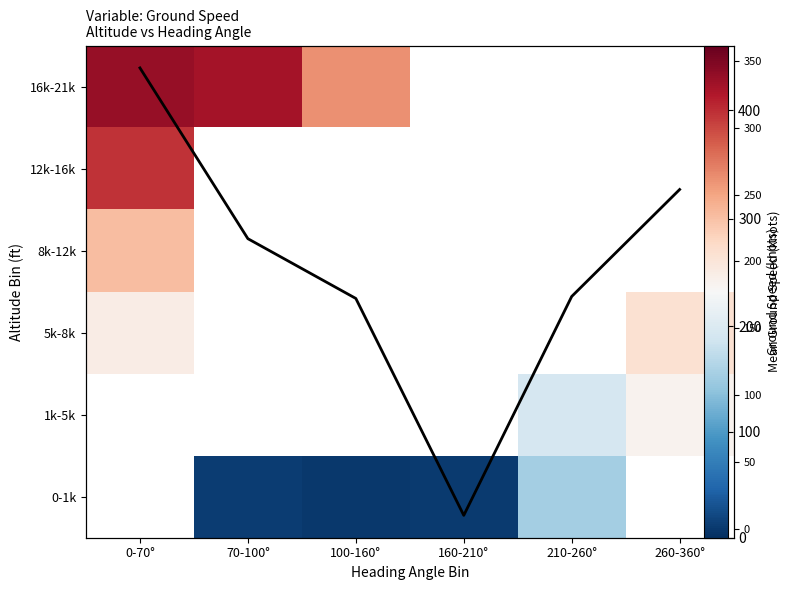

Rank the series by their average value, from highest to lowest.

0-1k, 1k-5k, 5k-8k, 8k-12k, 12k-16k, 16k-21k, Mean Ground Speed